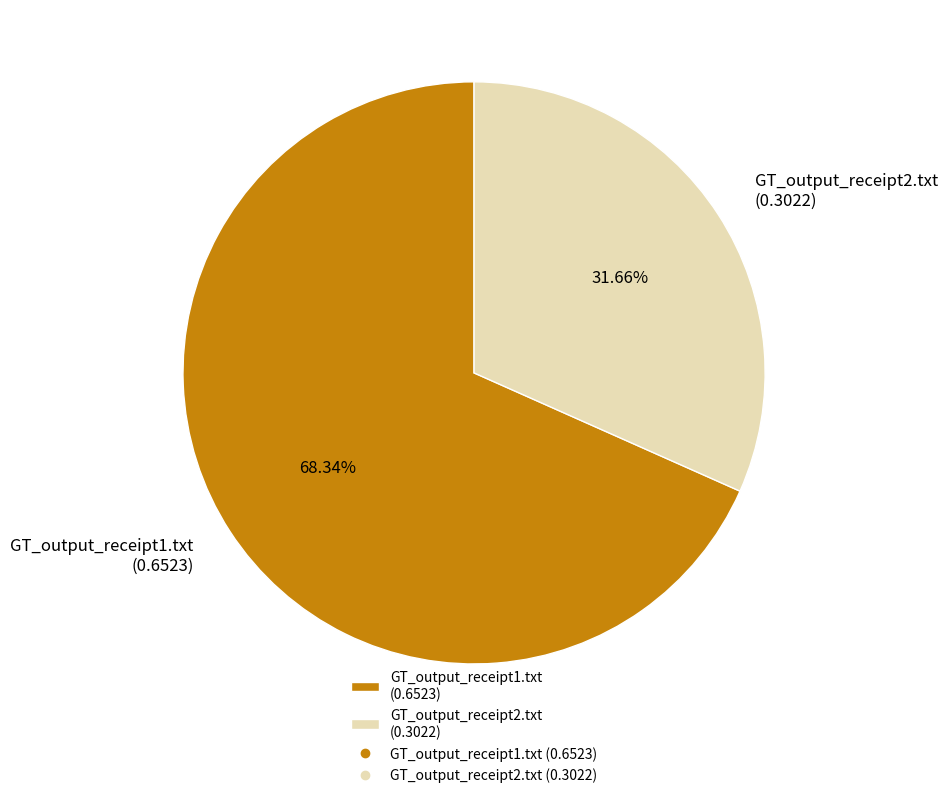

Which category accounts for the majority?

GT_output_receipt1.txt